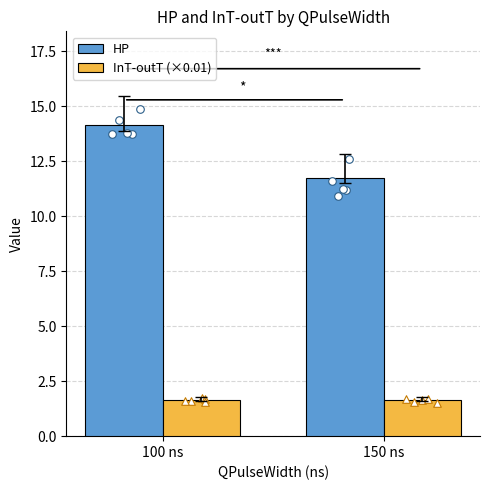

Which series has the largest total across all categories?

HP